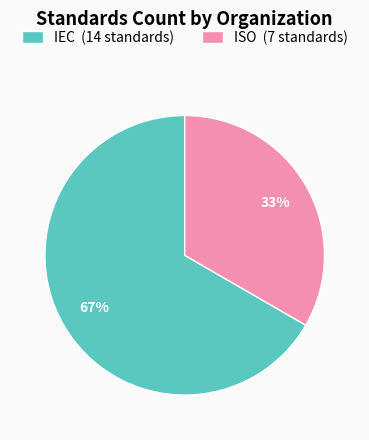

Which category has the biggest portion of the pie?

IEC (14 standards)